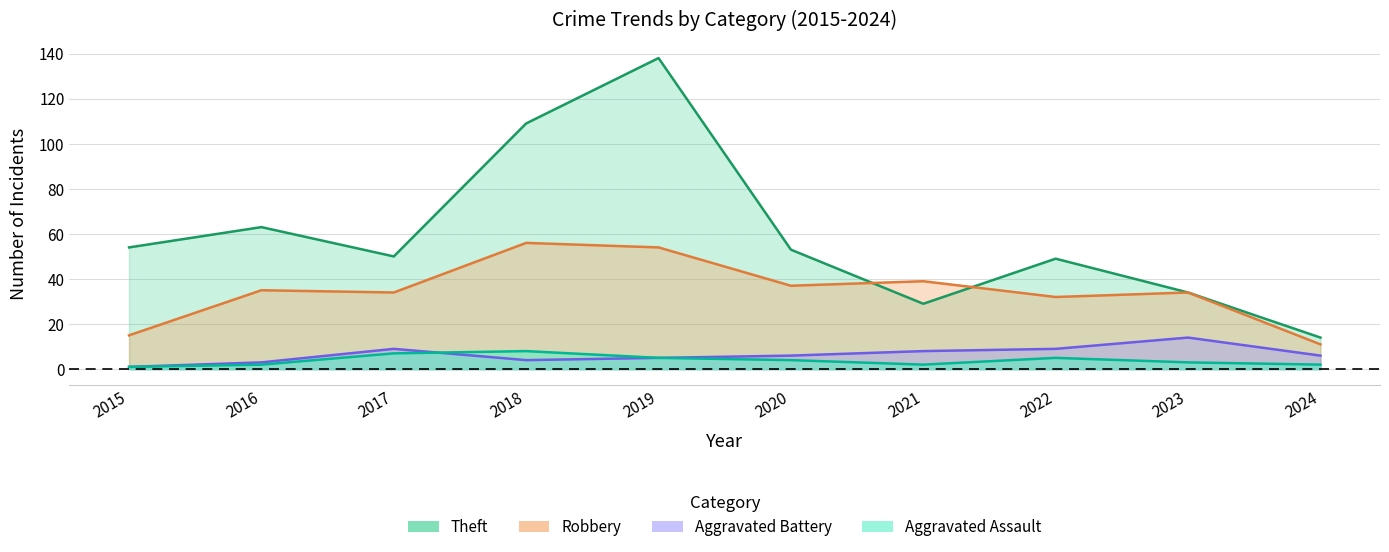

Which series has the widest spread of values?

Theft